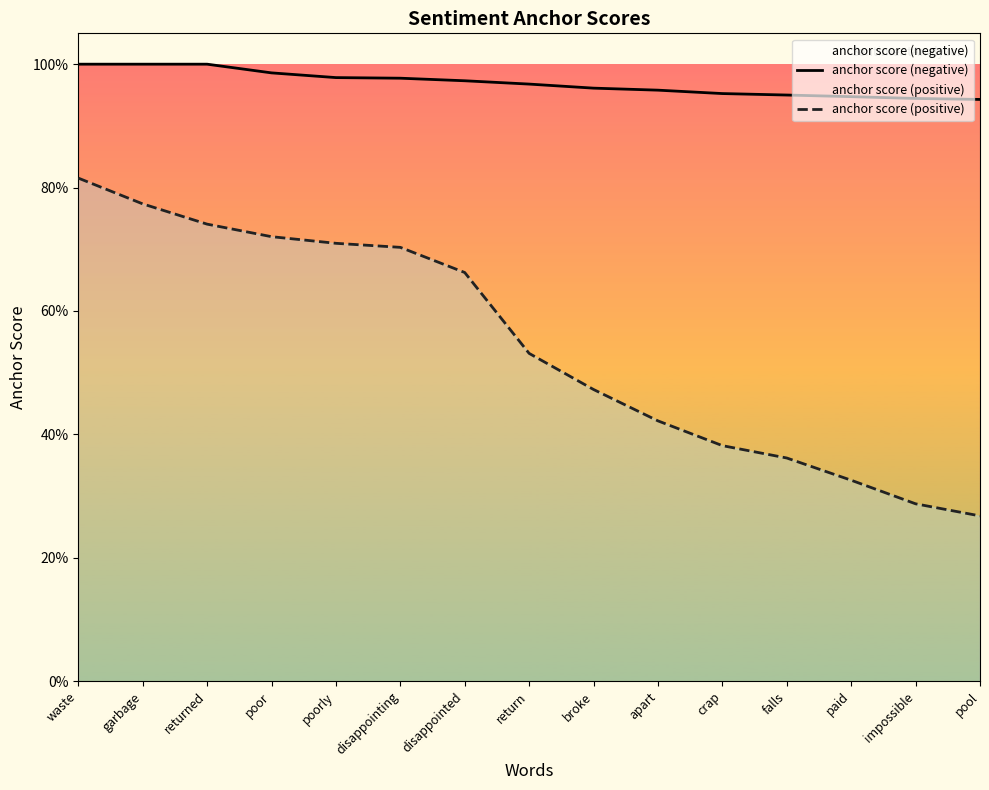

Which has a higher value, apart or returned?

returned